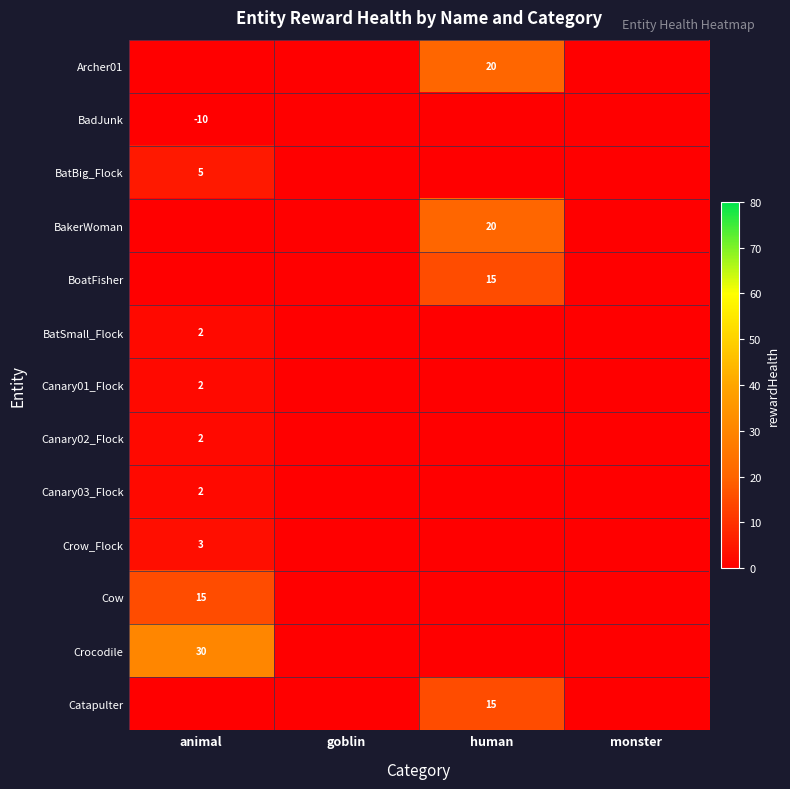

At which label is Crocodile closest to 15?

animal